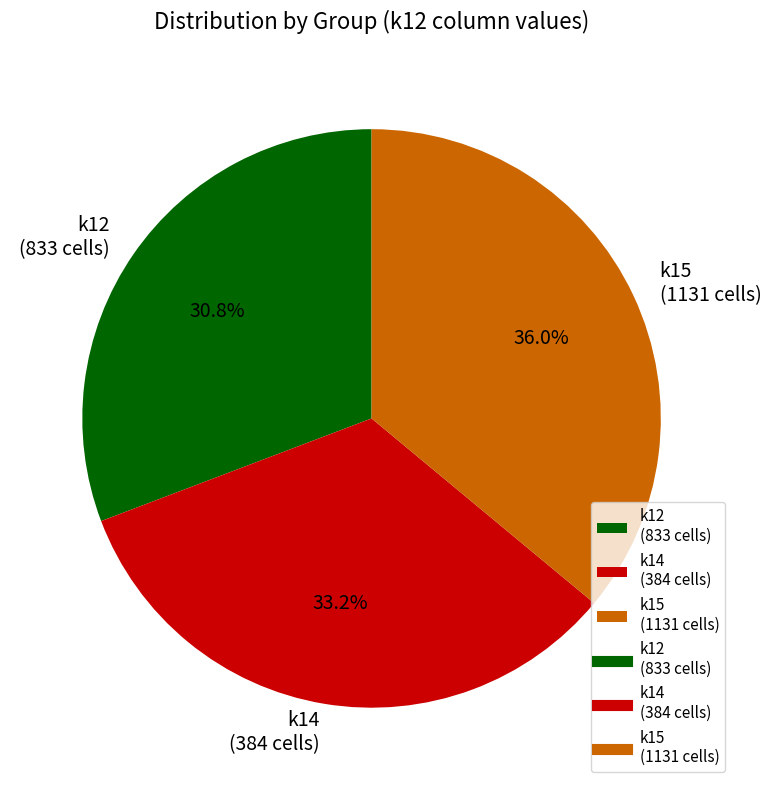

What portion of the pie excludes k14 (384 cells)?

66.8%